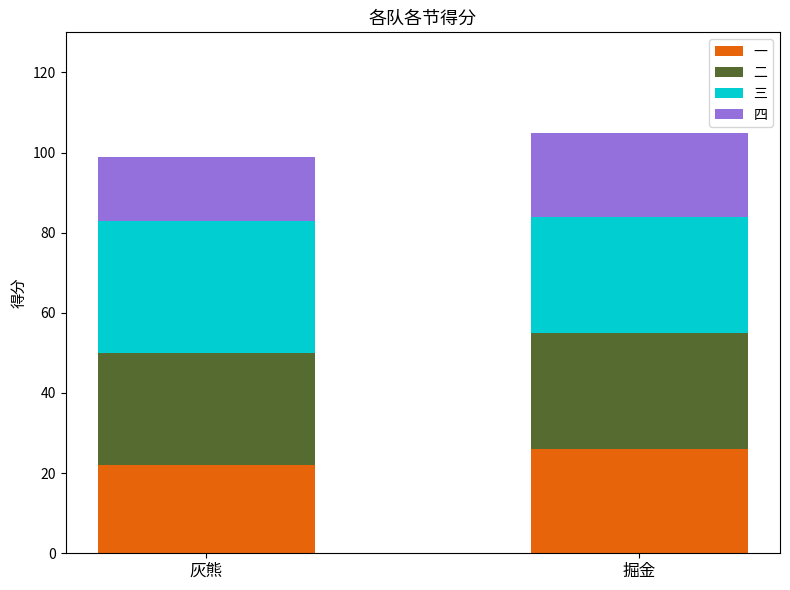

Read the 一 value at 掘金.

26